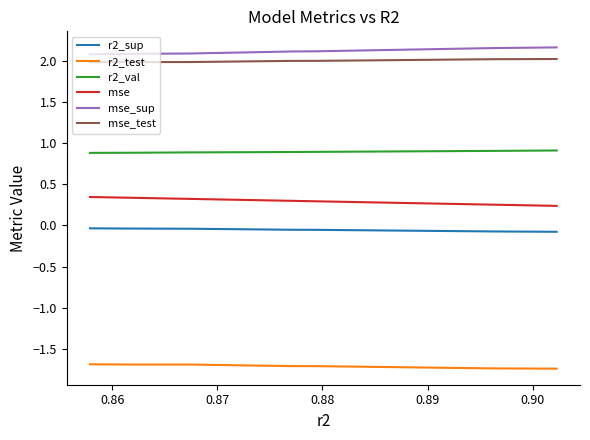

What are all the series names shown in the legend?

r2_sup, r2_test, r2_val, mse, mse_sup, mse_test